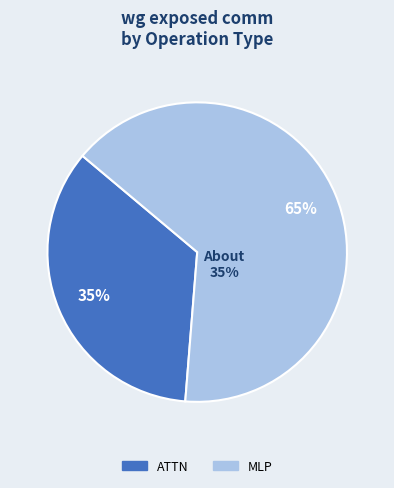

Is it true that Residual1 is 1% of the pie?

False